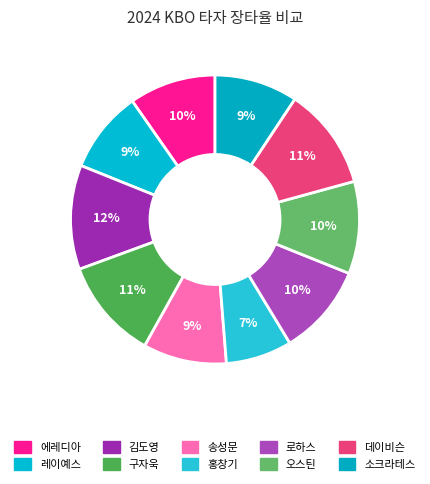

The 김도영 slice represents 12% of the pie. True or false?

True